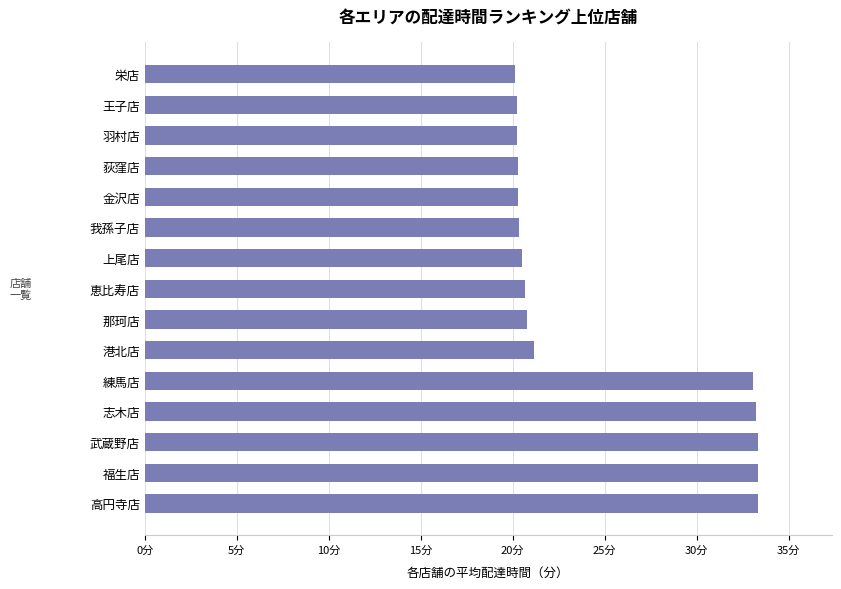

Does the chart contain any negative values?

No